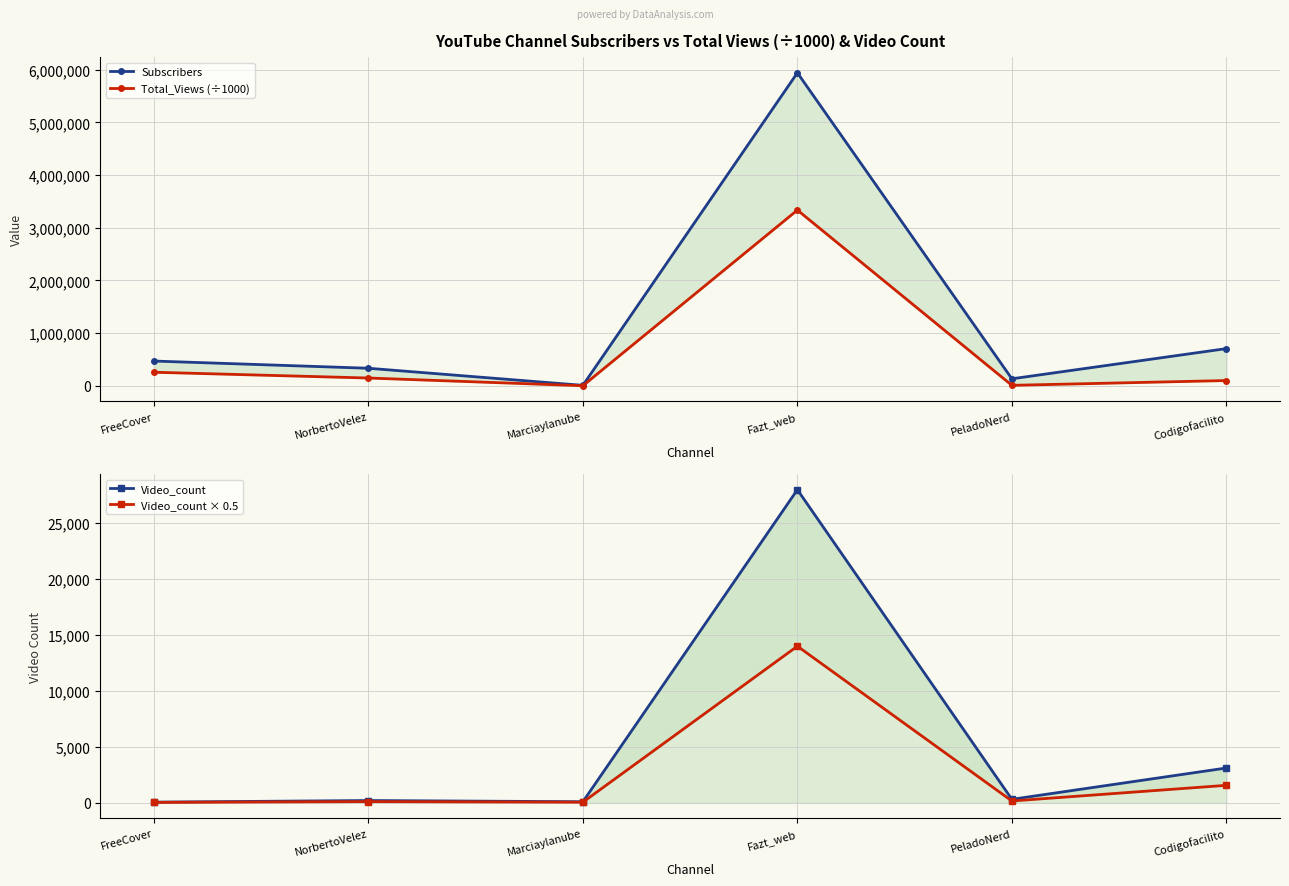

Reading right to left, extract all data points from this chart.

Subscribers: 705000.0	132000.0	5940000.0	7510.0	332000.0	469000.0
Total_Views (÷1000): 98781.8	7934.4	3334234.6	184.3	146610.0	256305.8
Video_count: 3099.0	298.0	27982.0	82.0	189.0	46.0
Video_count × 0.5: 1549.5	149.0	13991.0	41.0	94.5	23.0